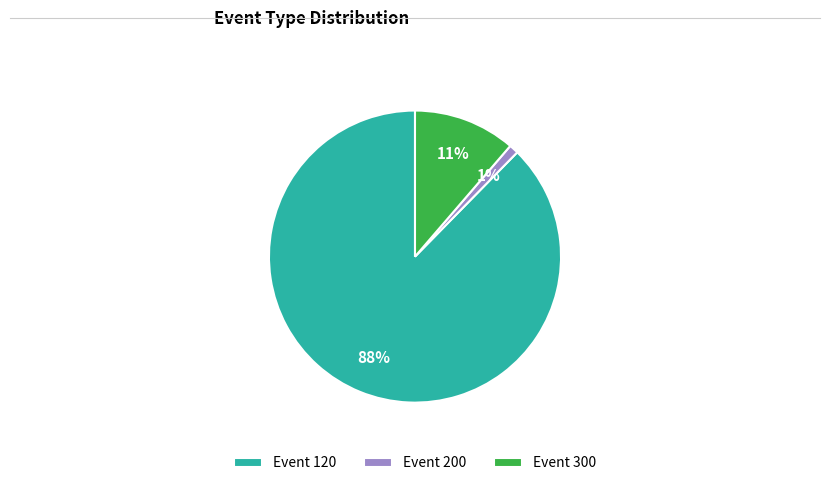

To the nearest percent, what is the average slice percentage?

33%